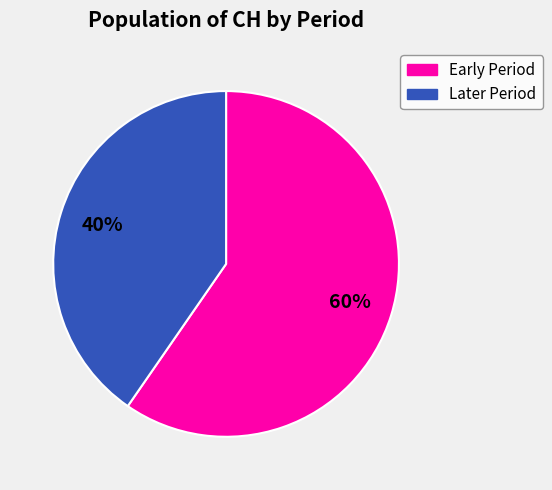

To the nearest percent, what is the average slice percentage?

50%